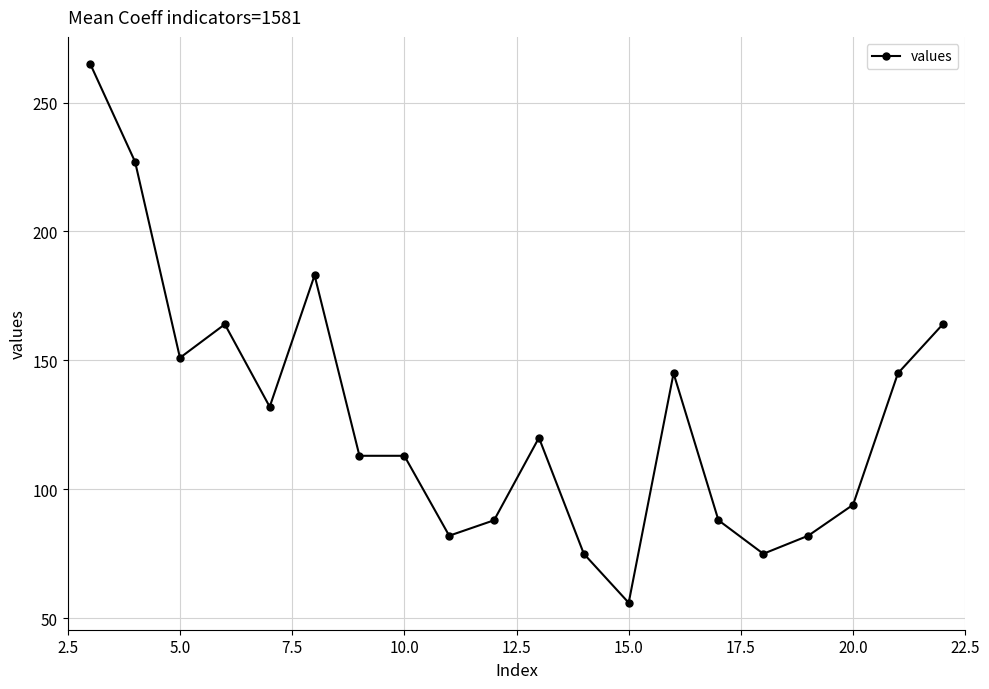

What is the sum of all values?

2562